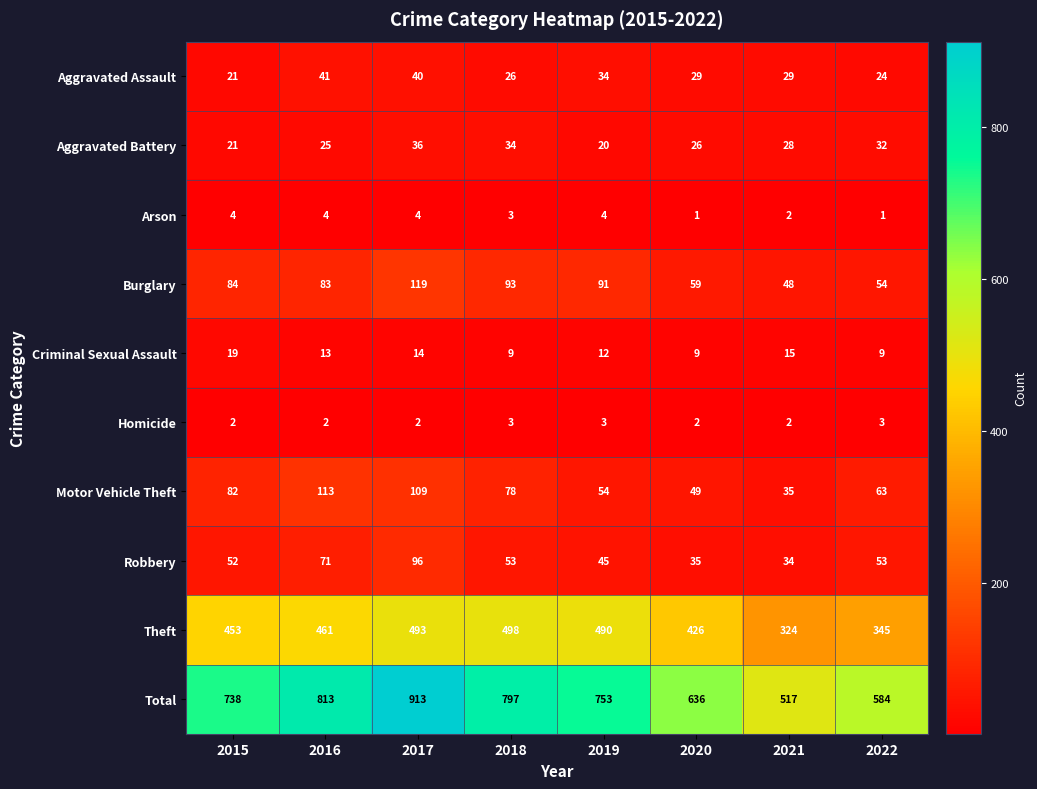

What is the average value of the Aggravated Battery series?

28